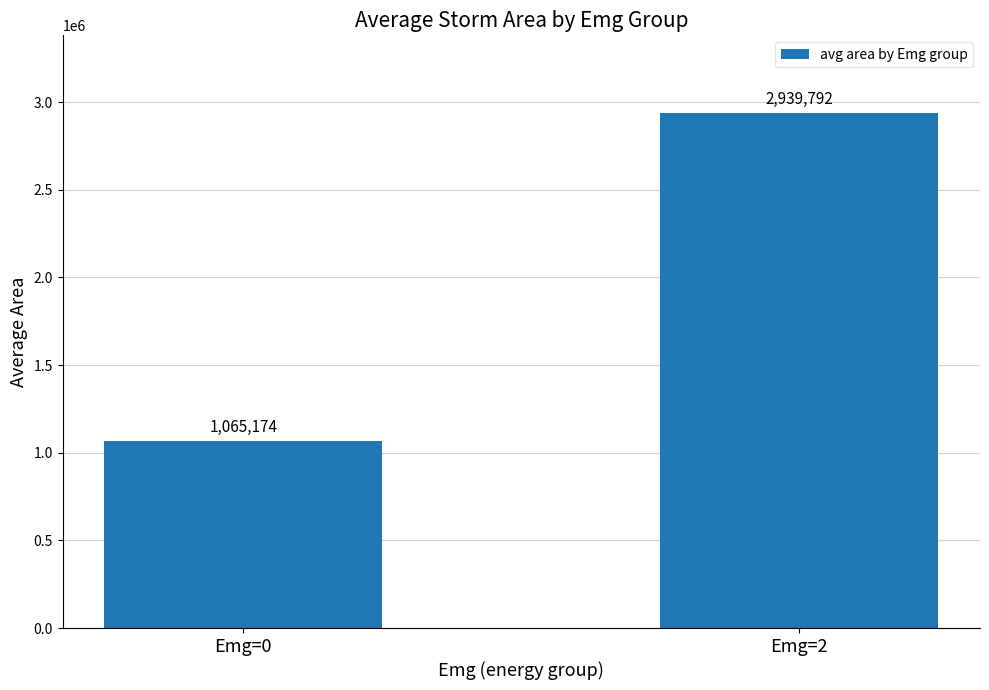

True or false: the data shows 1065173.6 at Emg=0.

True